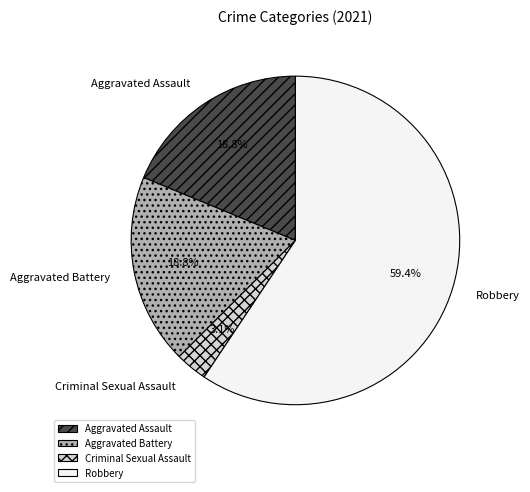

To the nearest percent, what is the difference between the largest and smallest slice percentages?

56%